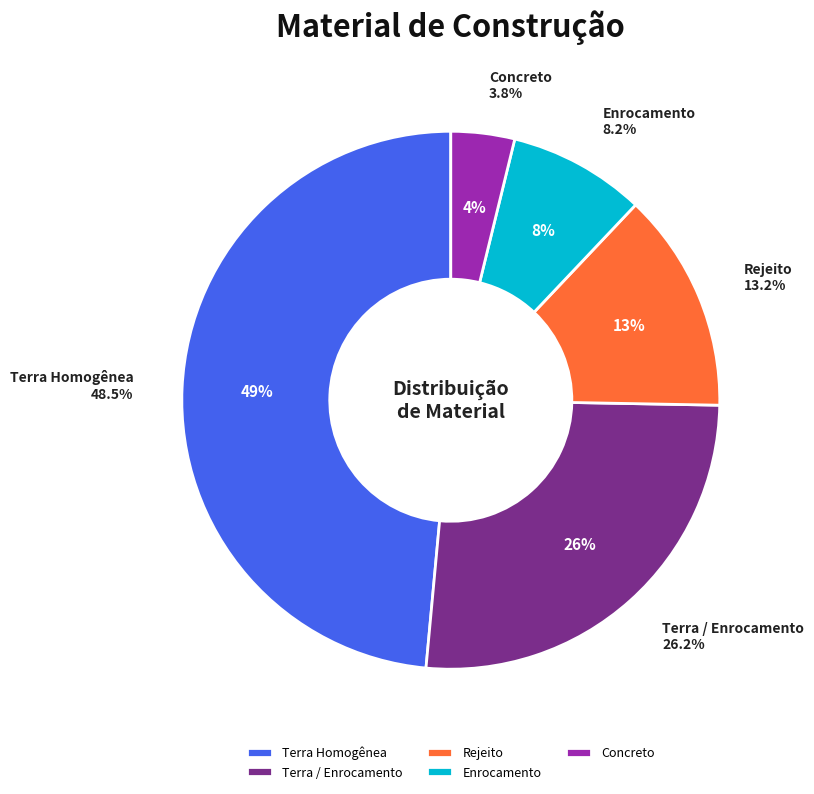

What percentage is the Terra Homogênea slice, to the nearest percent?

49%